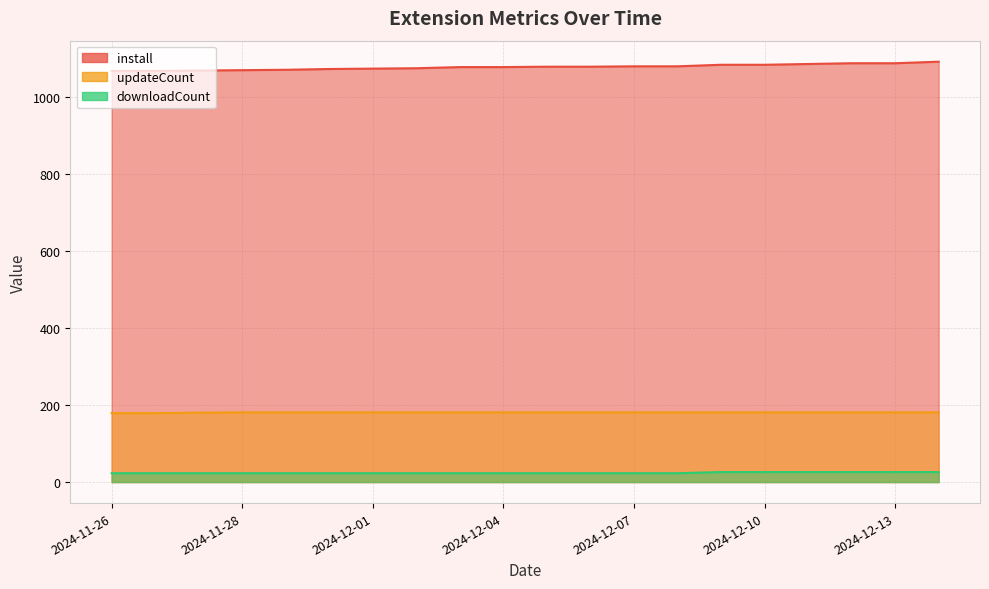

Which series has the largest total across all categories?

install